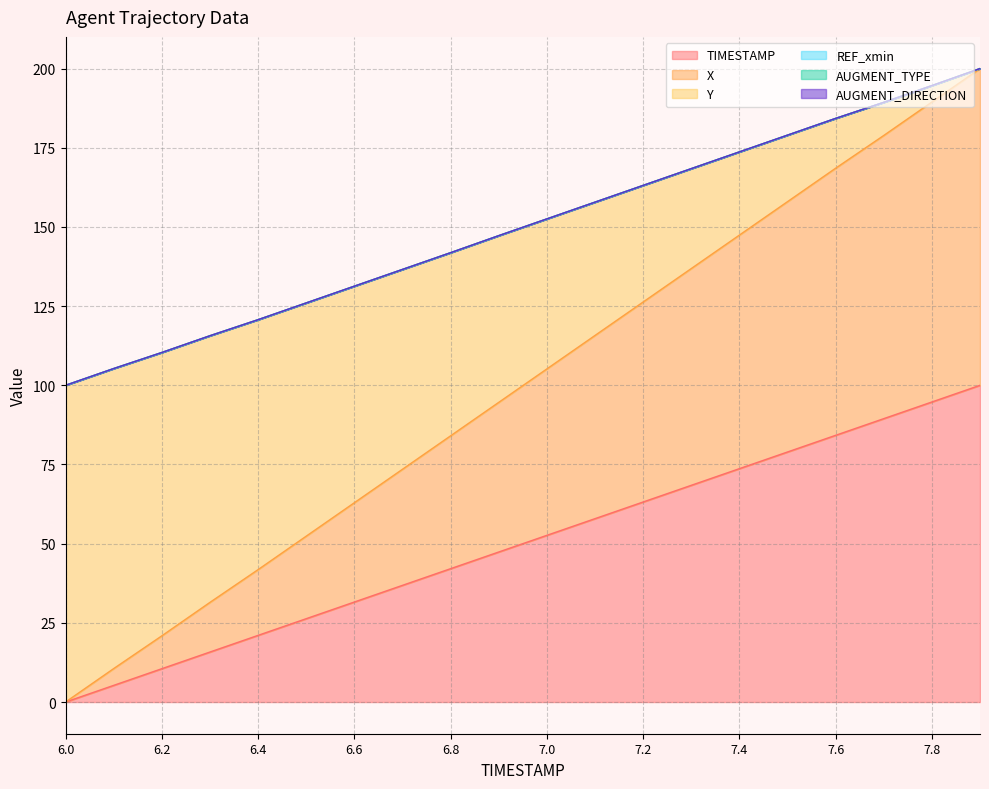

Rank the categories by TIMESTAMP value from lowest to highest.

6.0, 6.1, 6.2, 6.3, 6.4, 6.5, 6.6, 6.7, 6.8, 6.9, 7.0, 7.1, 7.2, 7.3, 7.4, 7.5, 7.6, 7.7, 7.8, 7.9